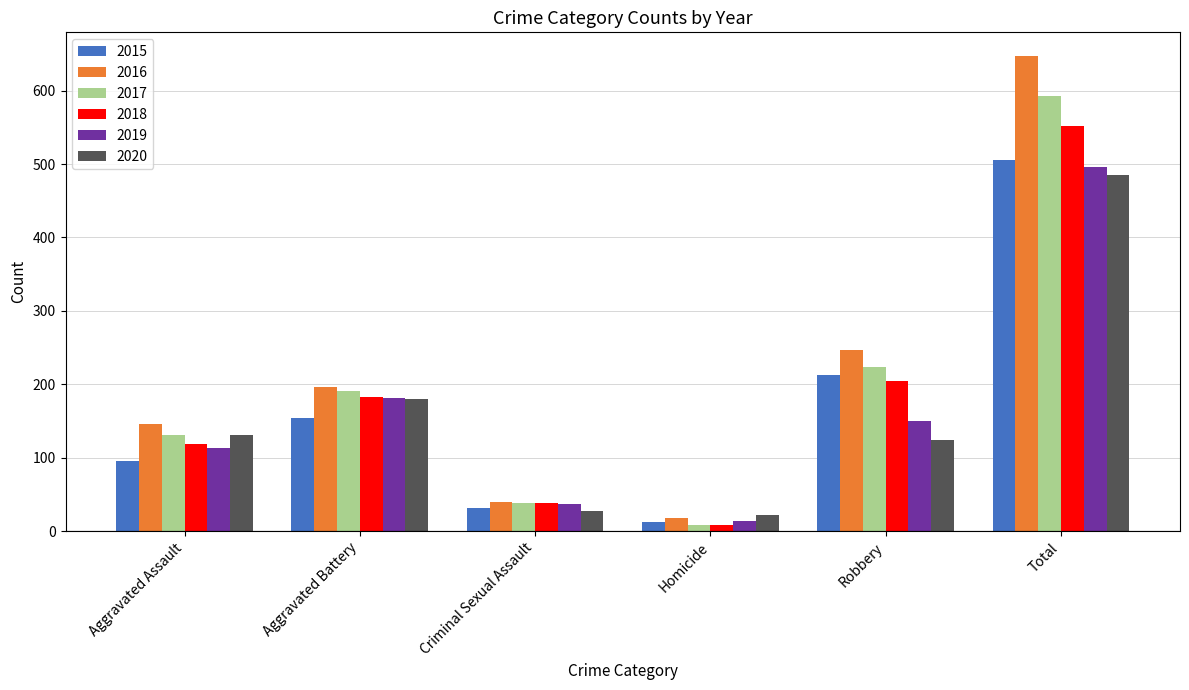

Which series has the widest spread of values?

2016